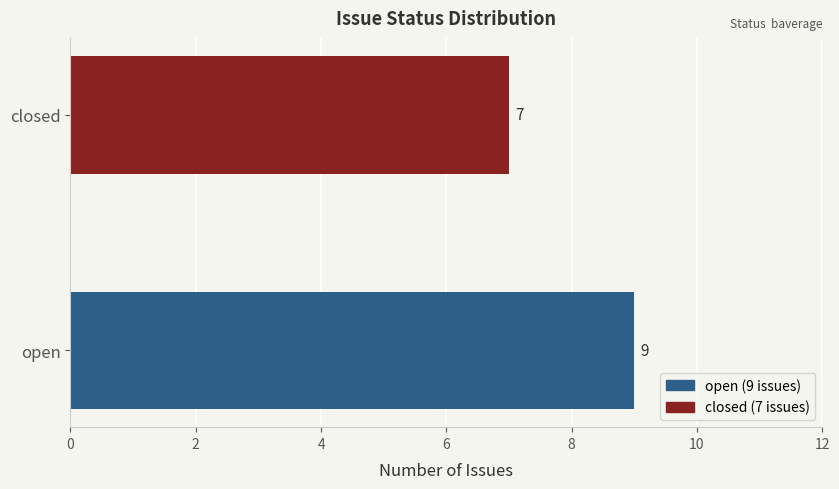

What value does the data have at closed?

7